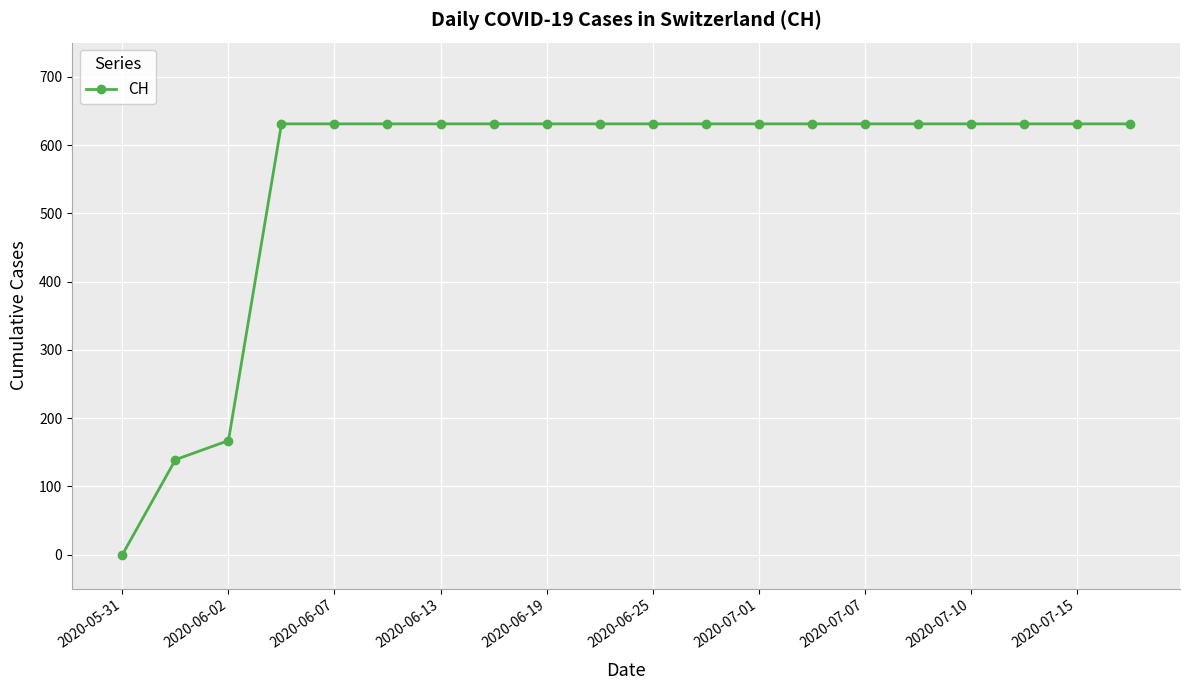

What is the average value?

552